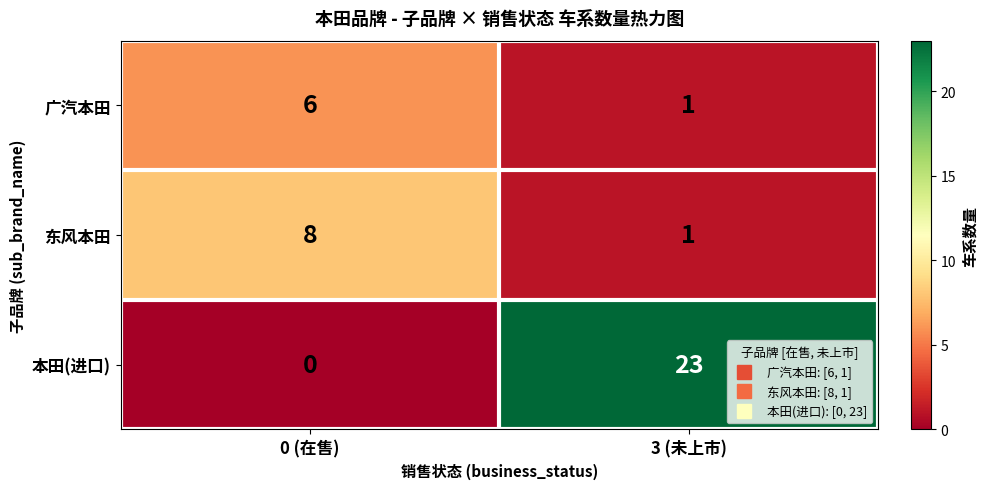

The 东风本田 series shows 8 at 0 (在售). True or false?

True